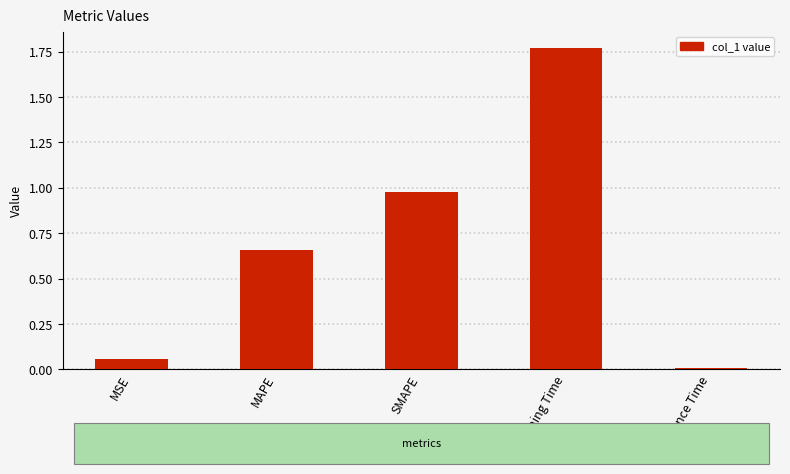

At which category does the chart reach its minimum across all series?

Inference Time